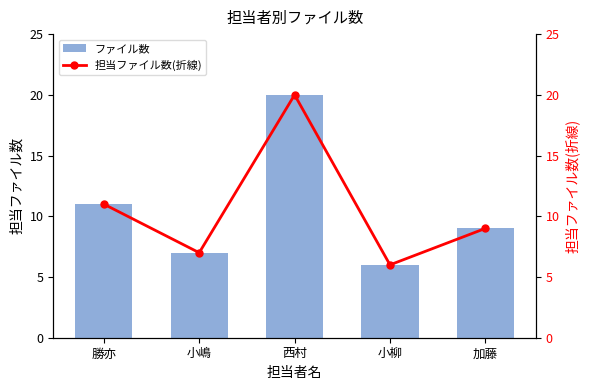

Is the value of 担当ファイル数(折線) at 西村 greater than the value of ファイル数 at 西村?

No